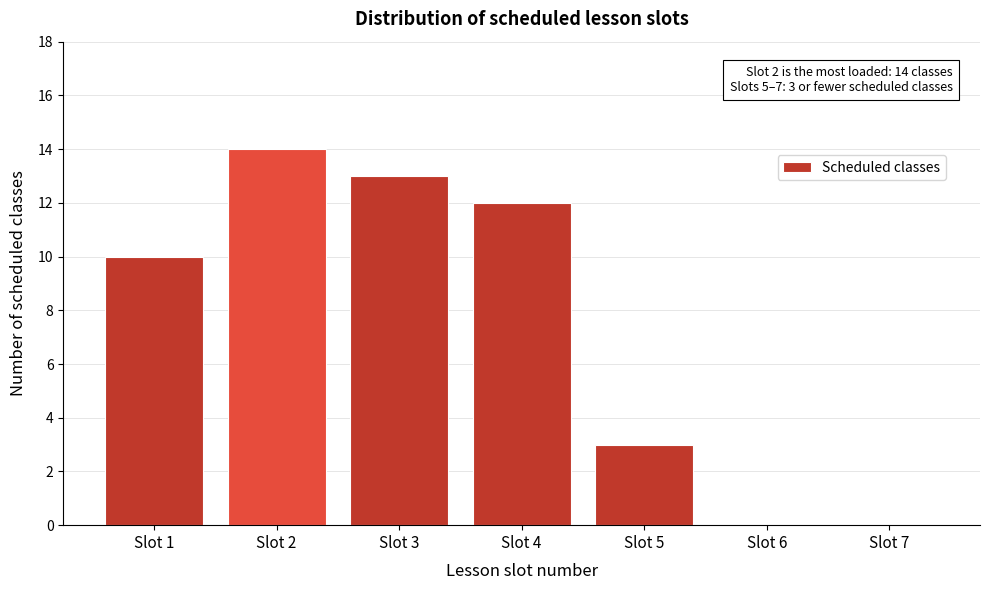

Reading left to right, extract all data points from this chart.

Slot 1=10	Slot 2=14	Slot 3=13	Slot 4=12	Slot 5=3	Slot 6=0	Slot 7=0